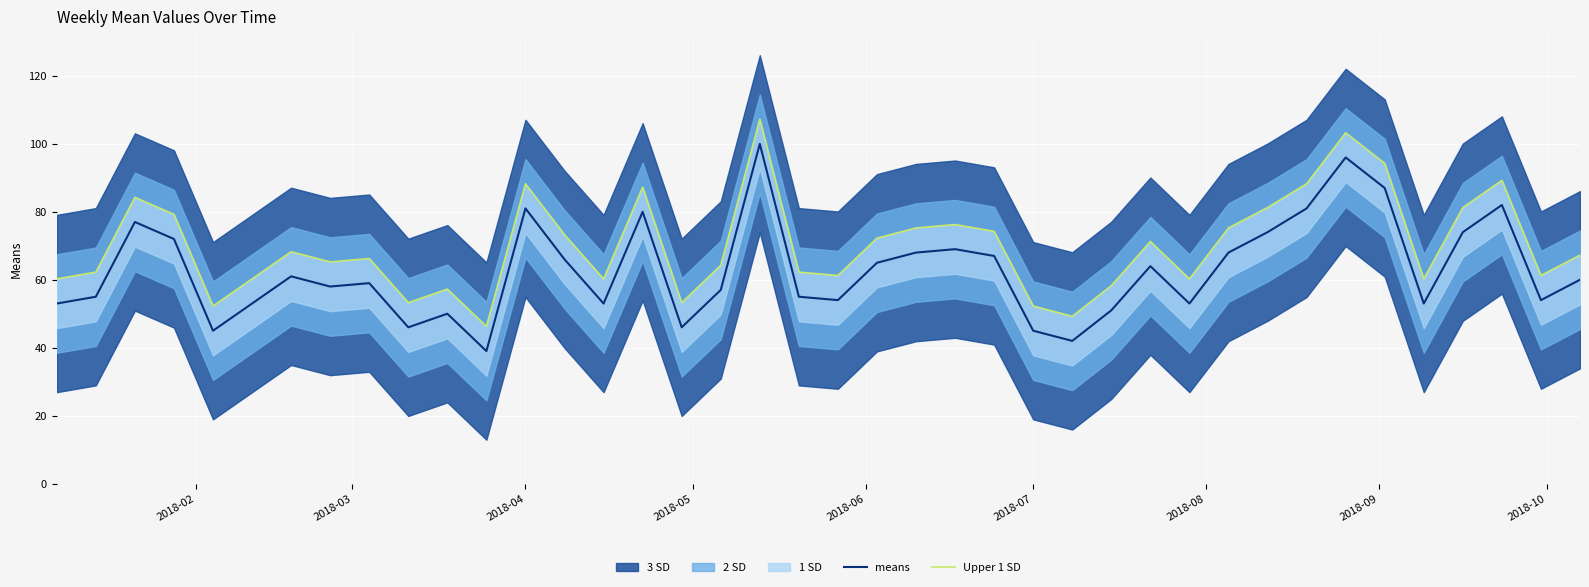

What is the highest value of the means series?

100